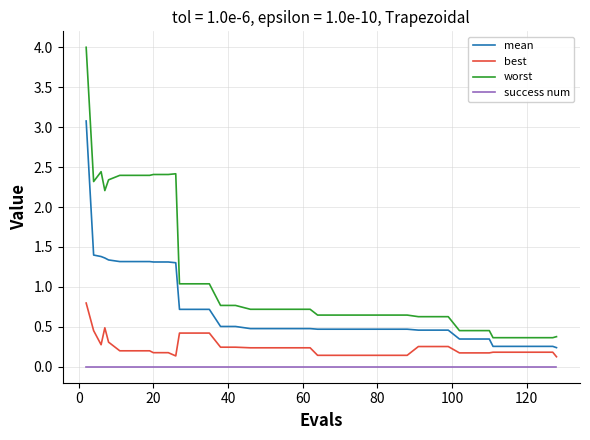

True or false: mean and worst cross at least once.

False